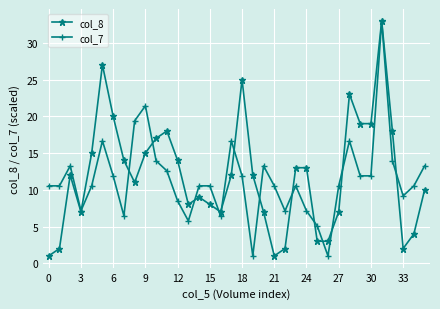

True or false: col_8 has more than 2 points higher than both neighbors.

True